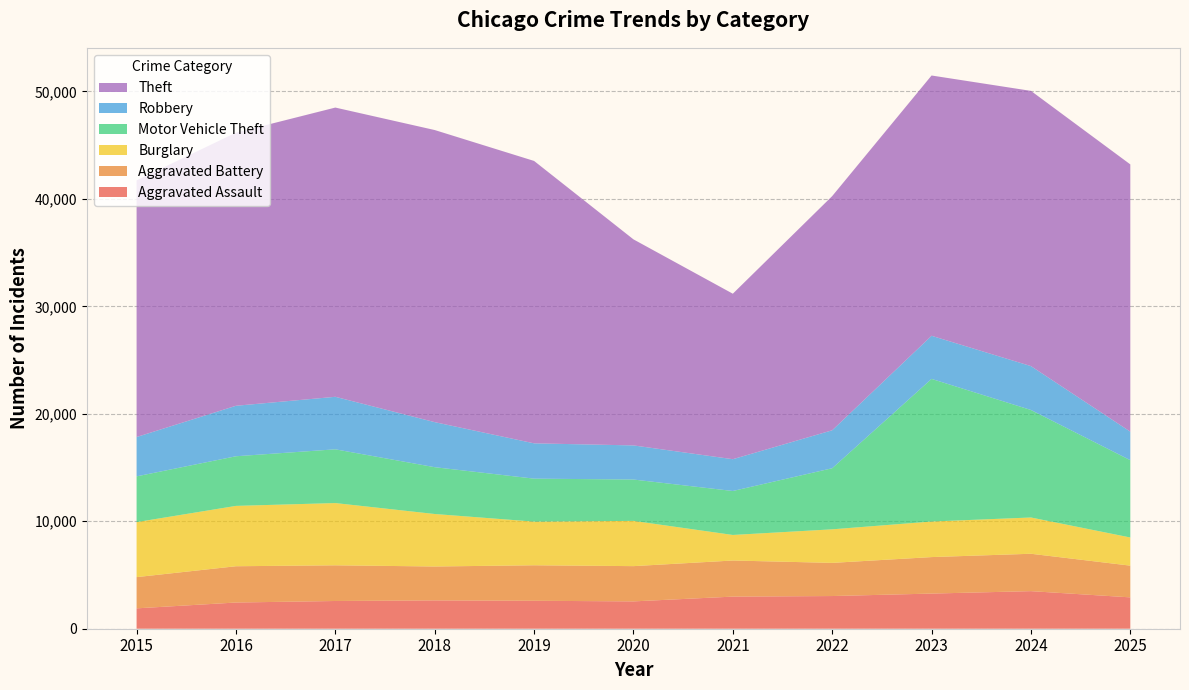

Reading left to right, what are all the values shown in this chart?

Aggravated Assault: 2015=1895	2016=2438	2017=2580	2018=2636	2019=2601	2020=2543	2021=2988	2022=3041	2023=3270	2024=3497	2025=2918
Aggravated Battery: 2015=2907	2016=3376	2017=3321	2018=3155	2019=3303	2020=3281	2021=3359	2022=3086	2023=3396	2024=3479	2025=2952
Burglary: 2015=5118	2016=5616	2017=5792	2018=4884	2019=4062	2020=4211	2021=2378	2022=3122	2023=3309	2024=3374	2025=2619
Motor Vehicle Theft: 2015=4257	2016=4618	2017=5001	2018=4356	2019=3999	2020=3848	2021=4091	2022=5684	2023=13272	2024=10004	2025=7193
Robbery: 2015=3660	2016=4697	2017=4886	2018=4191	2019=3285	2020=3174	2021=2958	2022=3532	2023=4010	2024=4083	2025=2654
Theft: 2015=23882	2016=25413	2017=26914	2018=27181	2019=26278	2020=19173	2021=15399	2022=21791	2023=24221	2024=25610	2025=24870